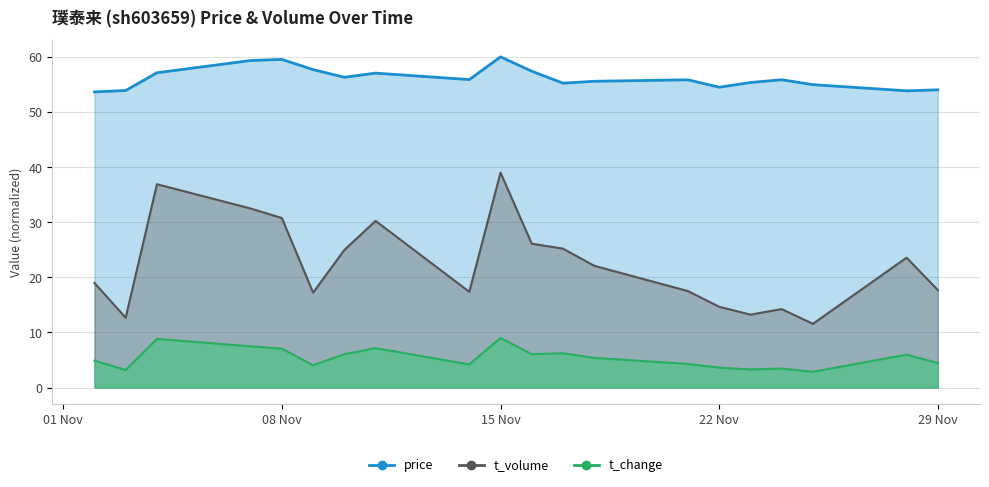

Which series changed the most between 2022-11-09 and 2022-11-23?

t_volume